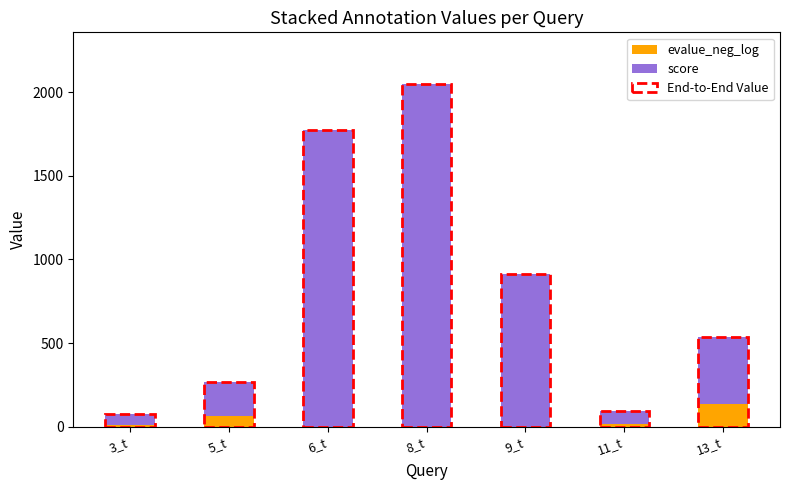

At which category is the sum across all series the highest?

8_t